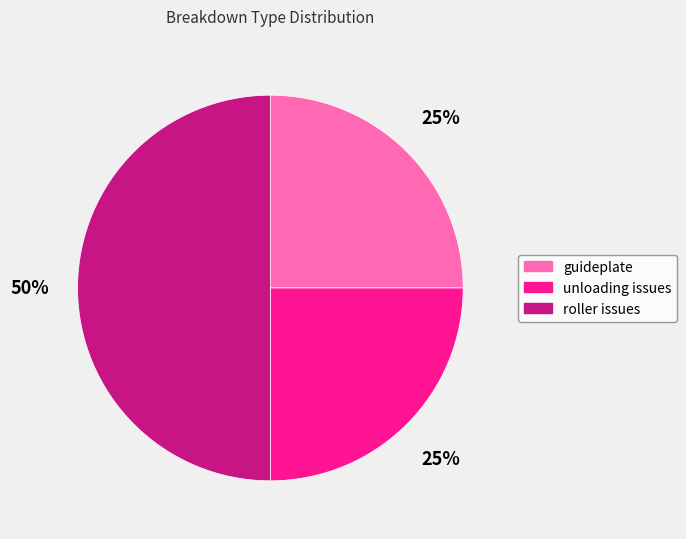

Is the sum of roller issues and guideplate greater than half?

Yes